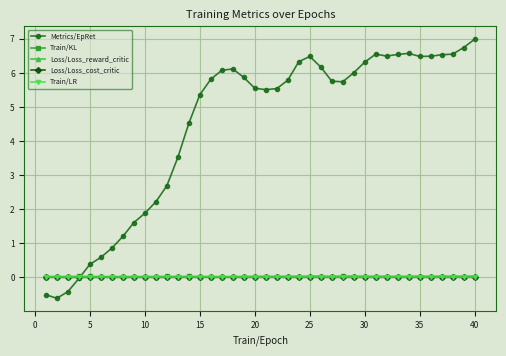

True or false: Loss/Loss_cost_critic has more than 2 interior local peaks.

True